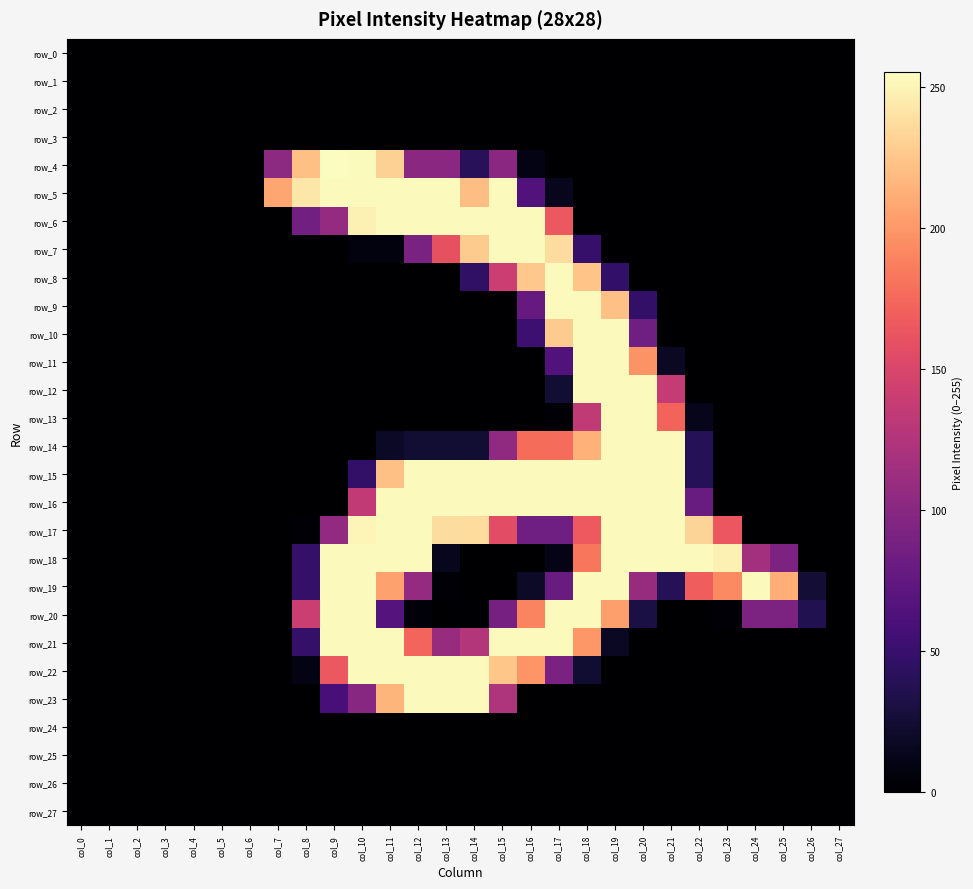

What is the total value across all series at col_13?

2167